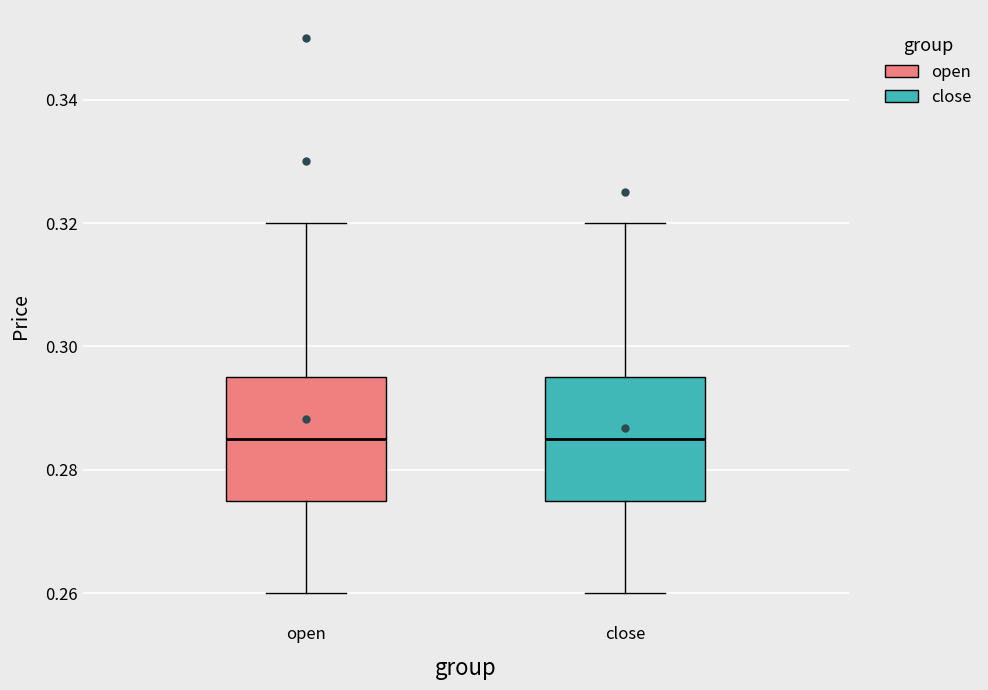

Reading left to right, transcribe this box plot: for each box, give where its median line is, the range the box spans, and where its two whiskers end, as read against the y-axis. The values are not printed on the chart, so give them approximately, as read against the axis.

open: median 0.286, box 0.276 to 0.296, whiskers 0.260 to 0.320
close: median 0.286, box 0.276 to 0.296, whiskers 0.260 to 0.320